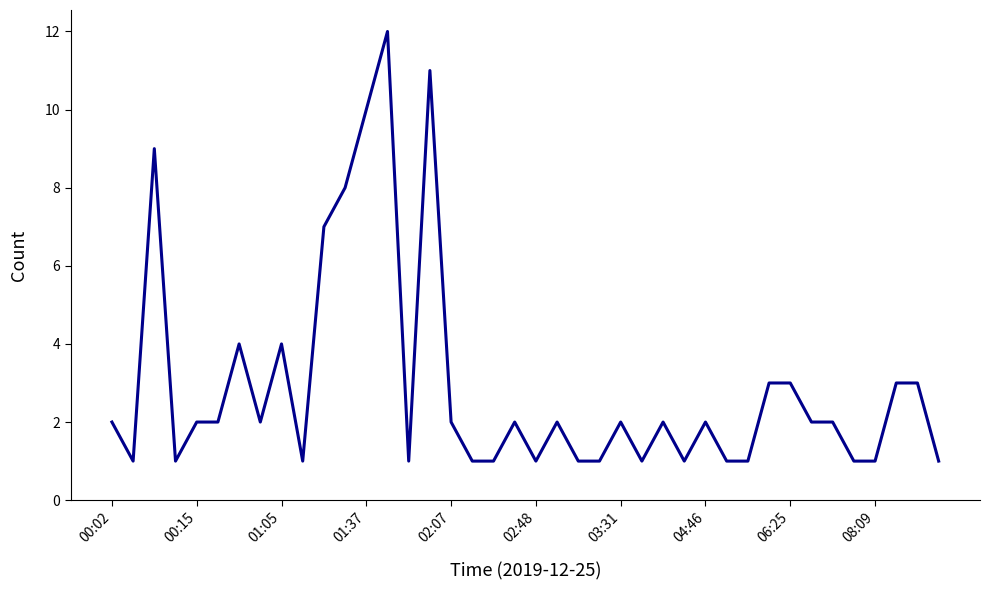

What is the difference between the maximum and minimum values?

11